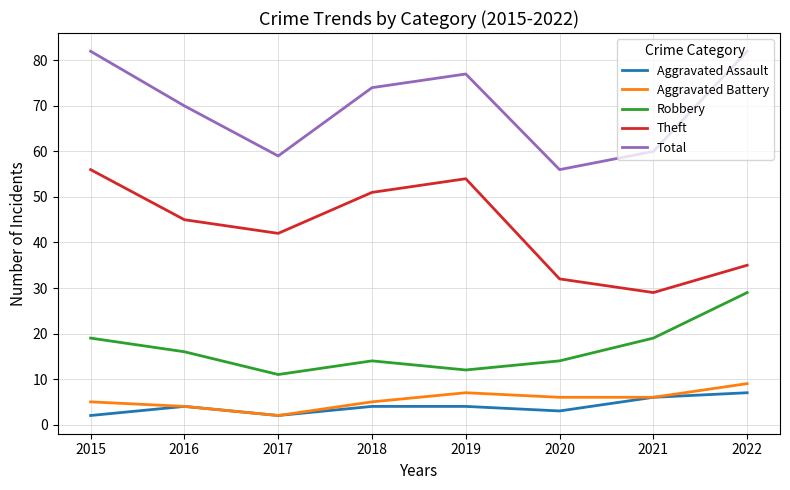

What is the difference between the second highest and minimum values in the Aggravated Battery series?

5